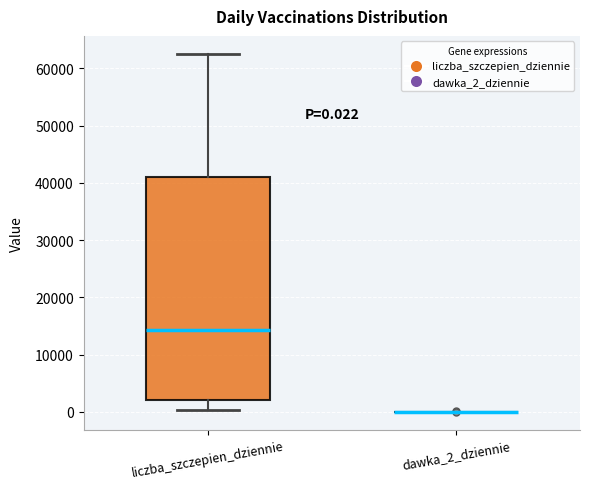

Which box is the tallest, from its lower edge to its upper edge?

liczba_szczepien_dziennie